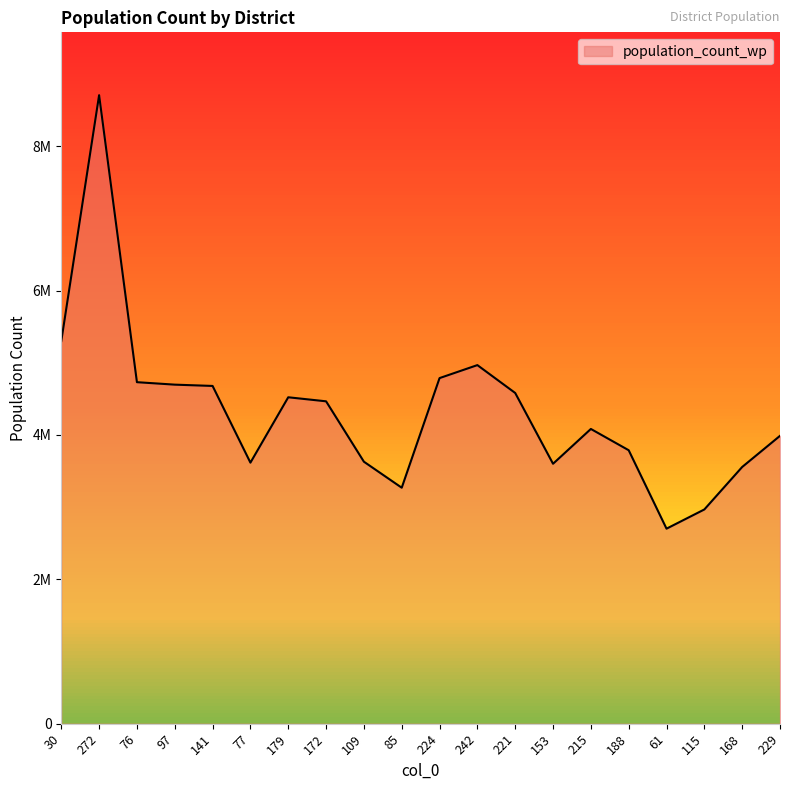

What is the change in value from 30 to 179?

-778348